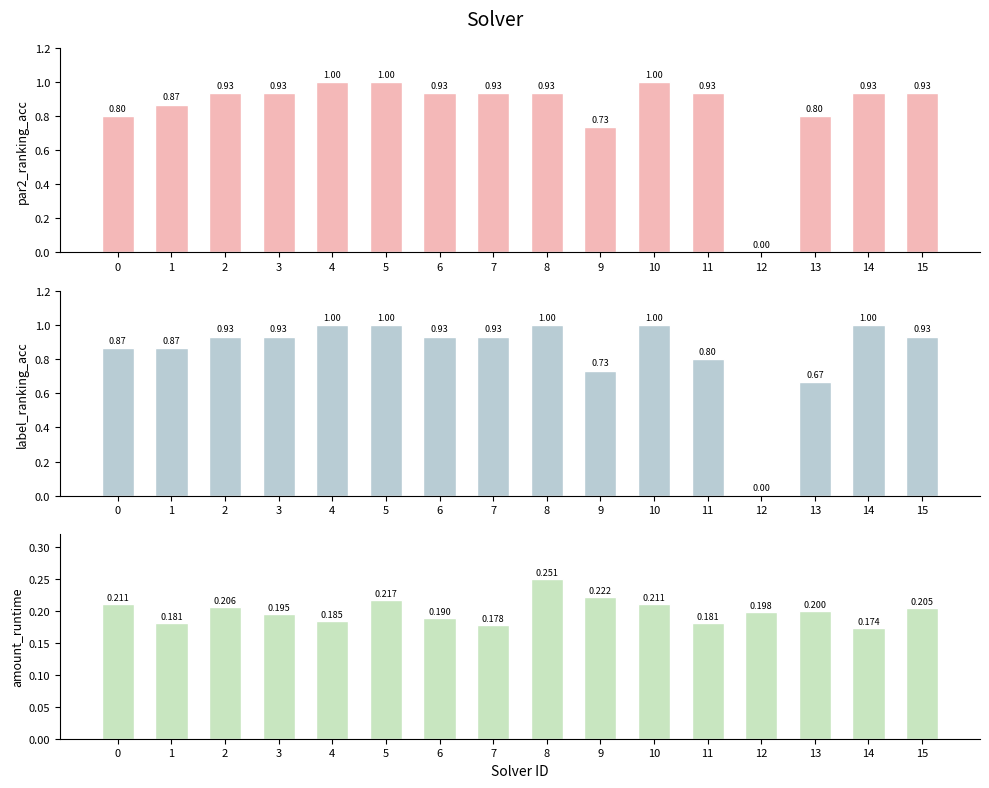

Which category has the highest value in the par2_ranking_acc series?

4